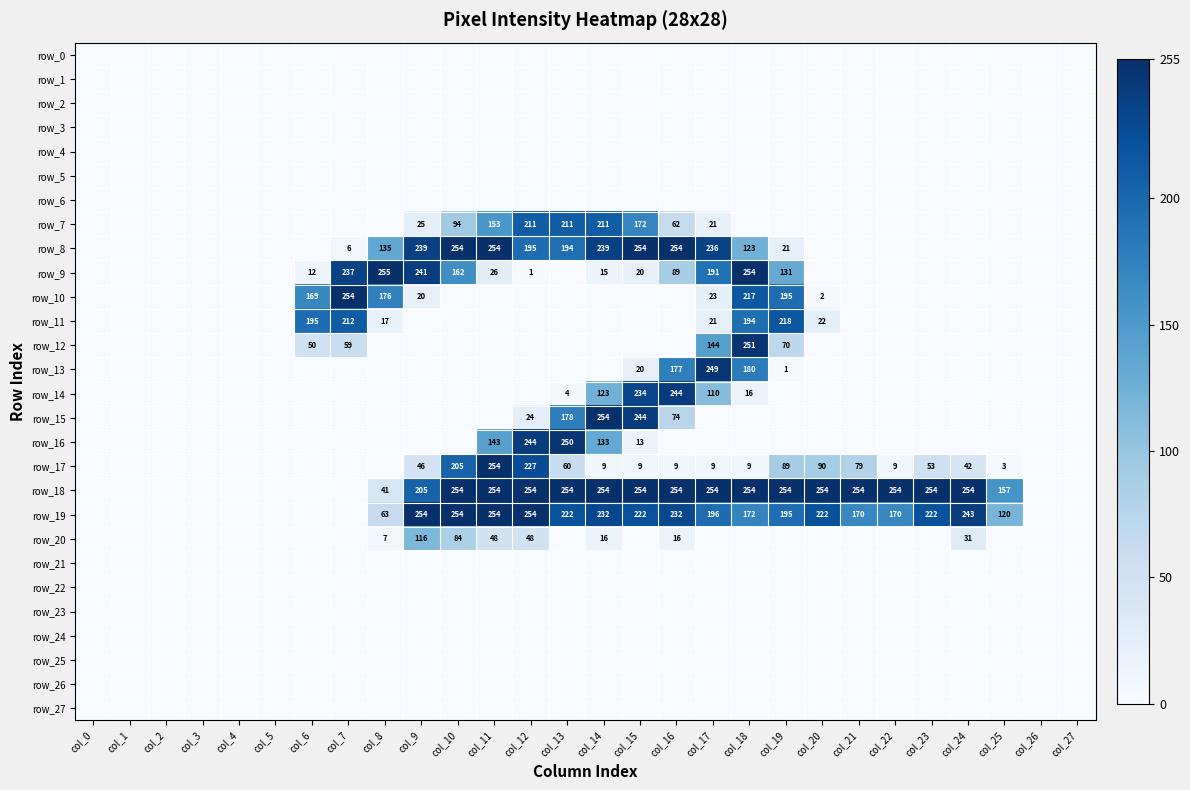

At how many categories does at least one series exceed 202?

18